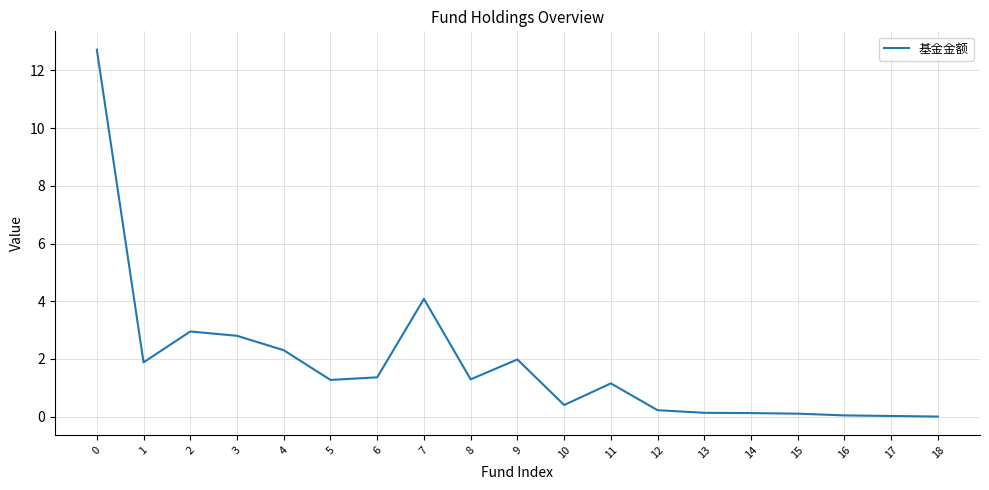

How many values are below 1?

8